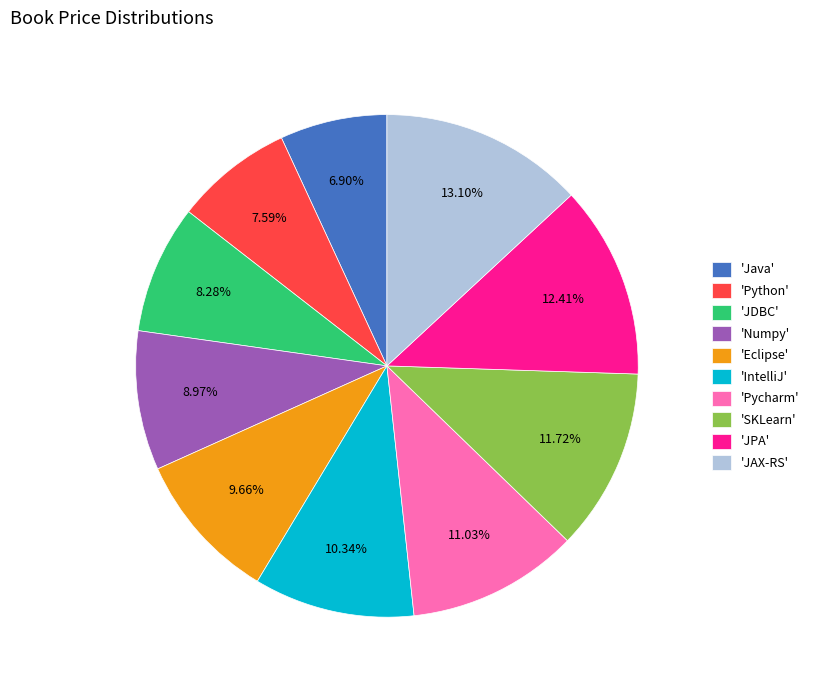

What is the largest slice in the pie chart?

'JAX-RS'